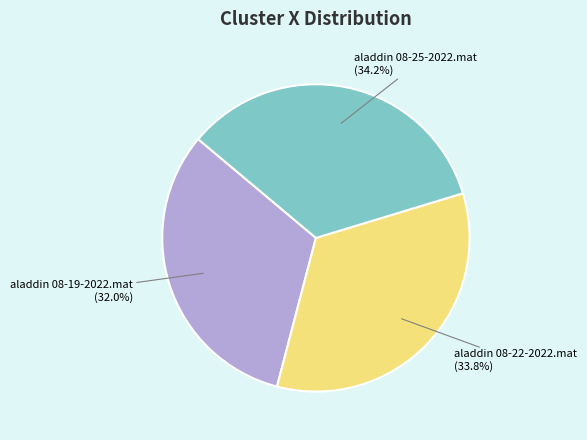

Which category has the smallest portion of the pie?

aladdin 08-19-2022.mat